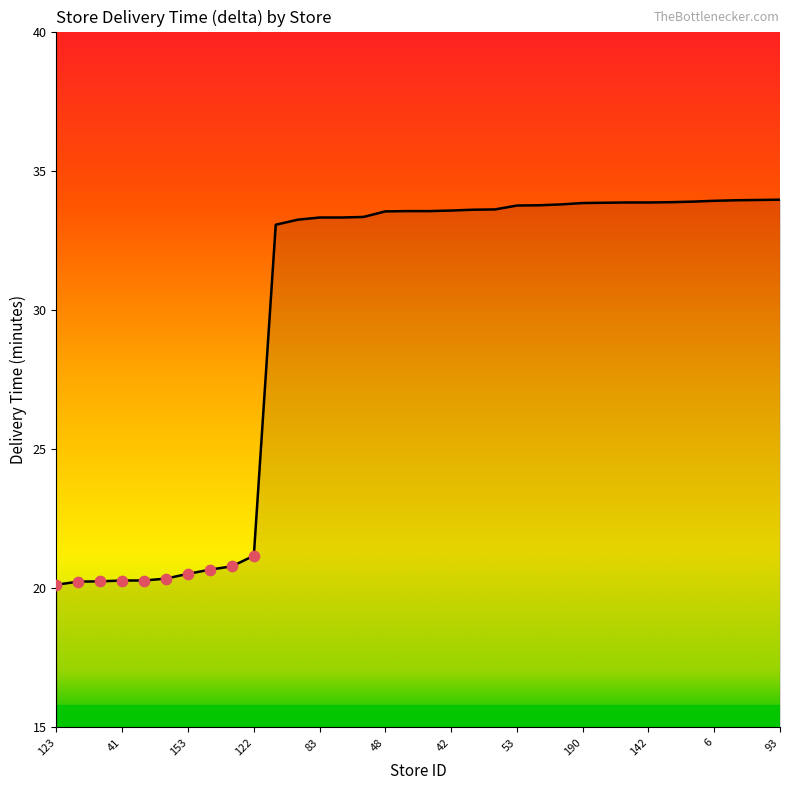

What is the minimum value shown in the chart?

20.1